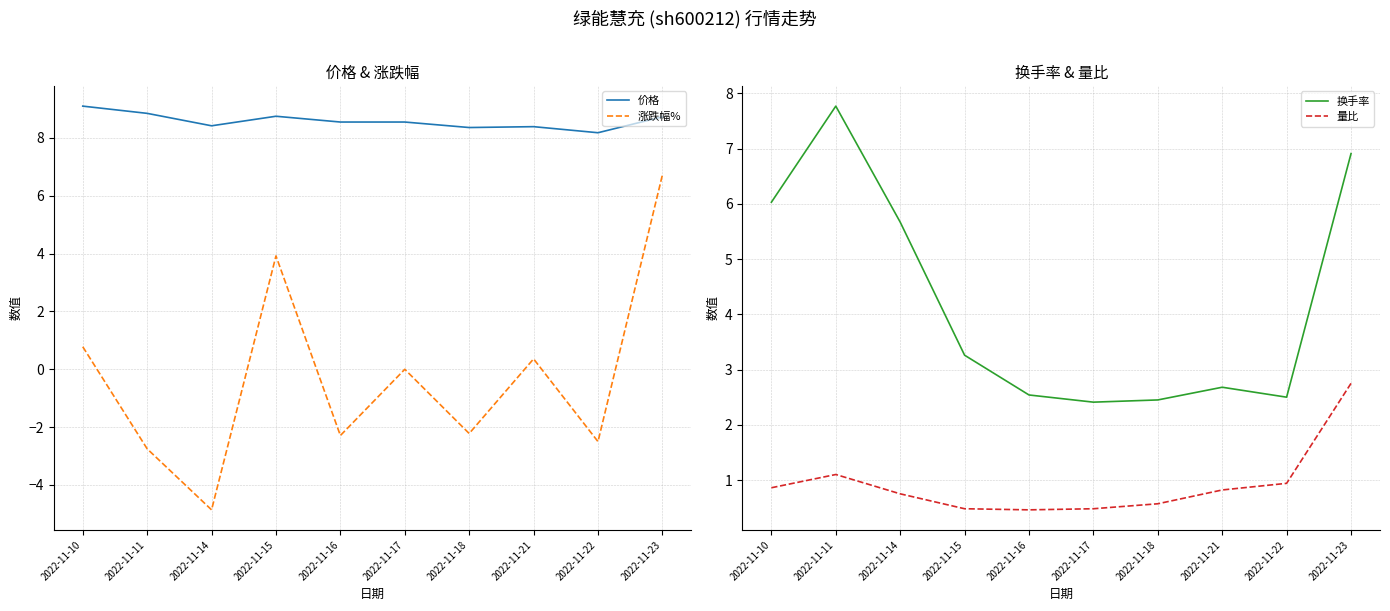

What is the value of the 换手率 point at the 2nd from the left?

7.8